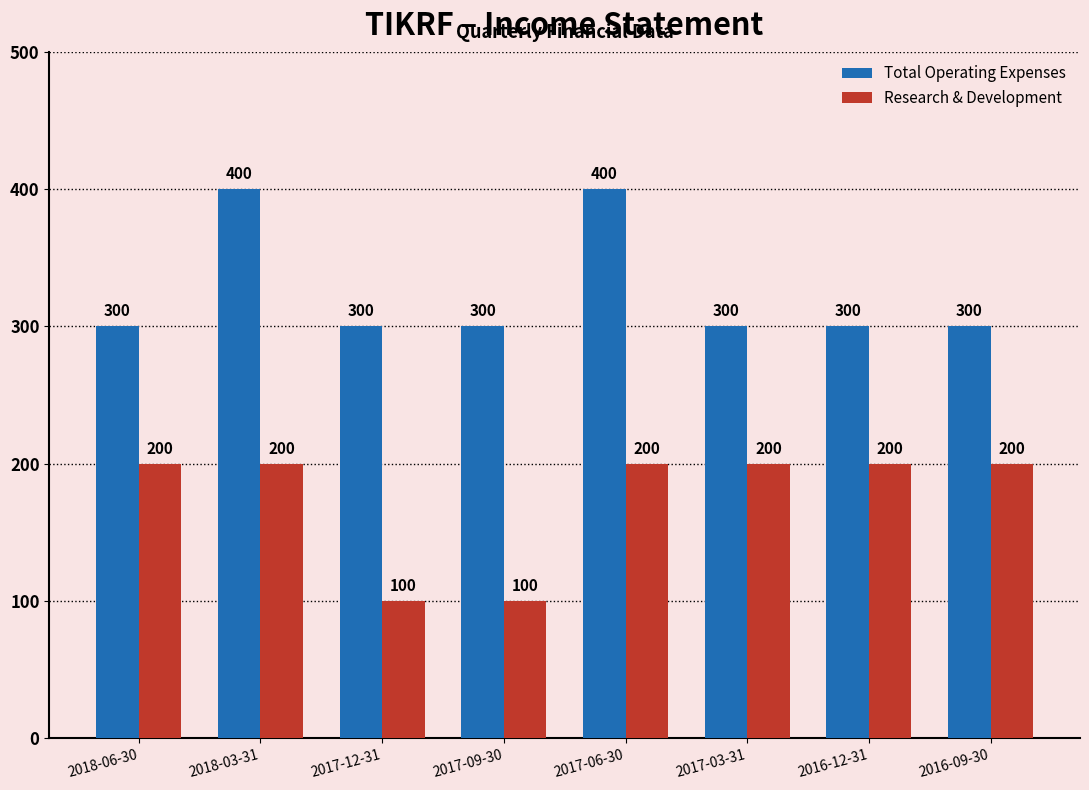

What is the total value across all series at 2016-12-31?

500